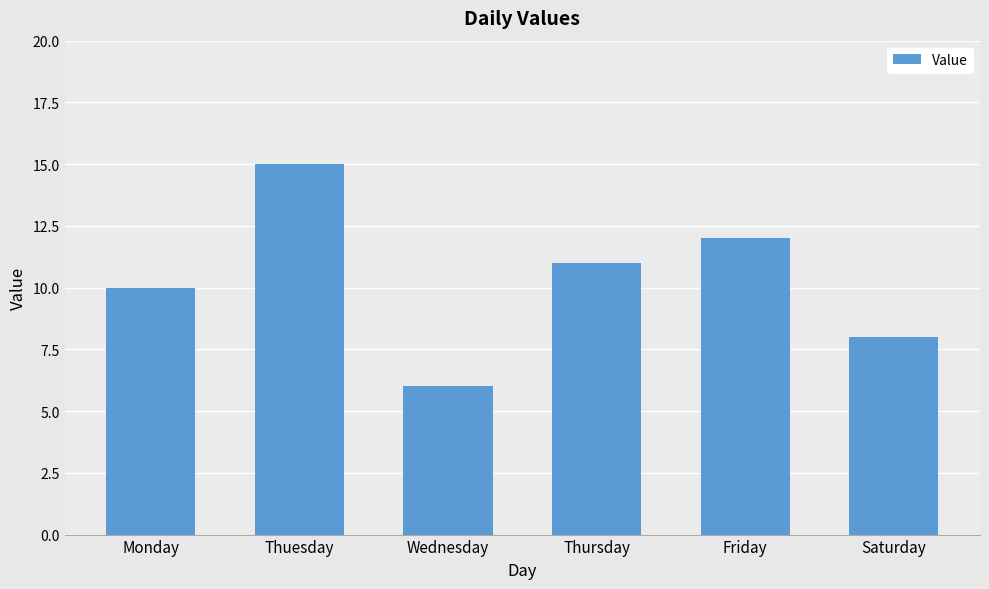

Are the bars horizontal?

No